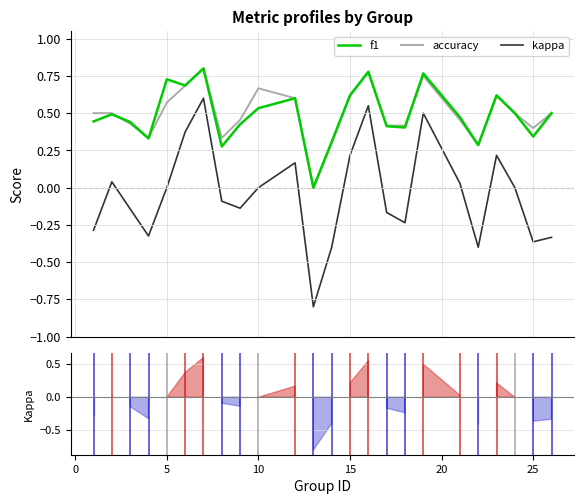

In kappa, how many points are lower than both neighbors (excluding endpoints)?

6